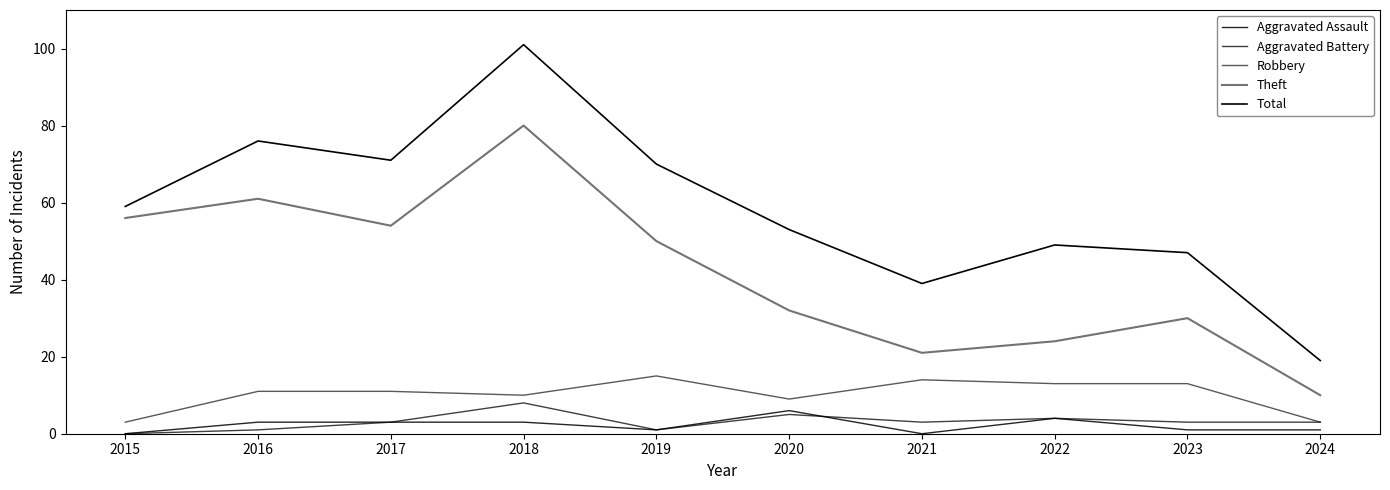

How many lines are shown in the chart?

5